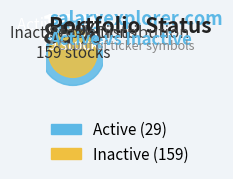

Is it true that Inactive is 85% of the pie?

True